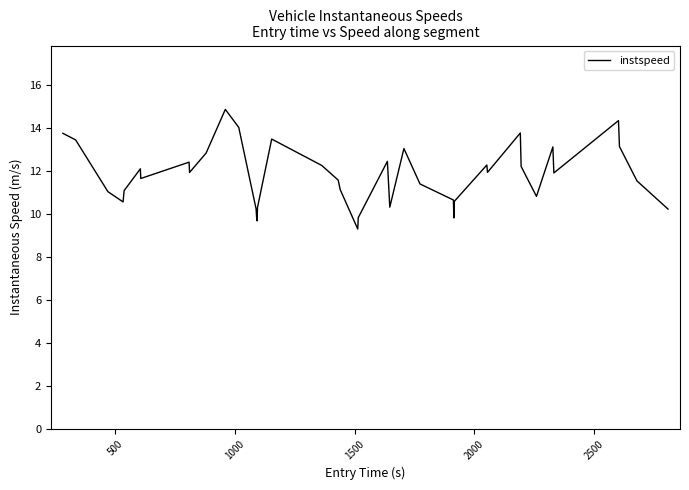

How many interior local valleys (lower than both neighbors) does the data have?

10